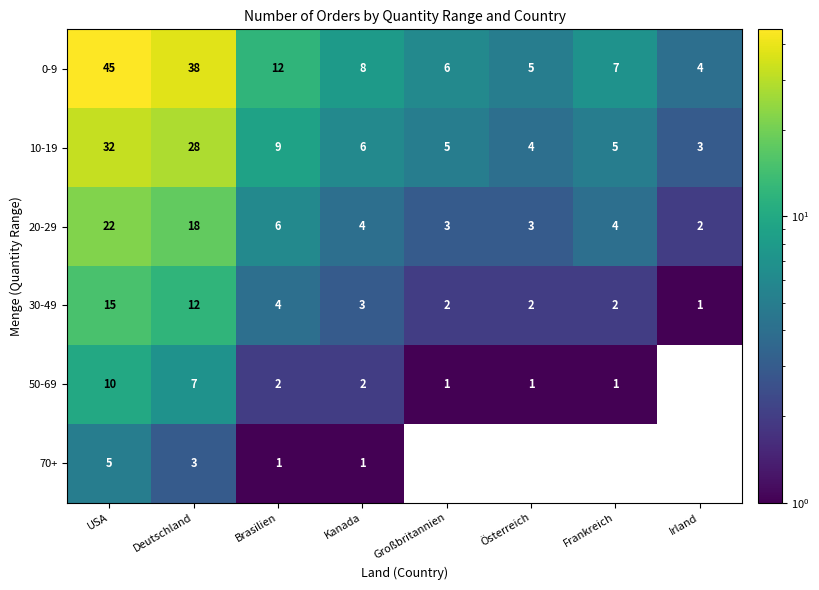

What is the sum of all 30-49 values?

41